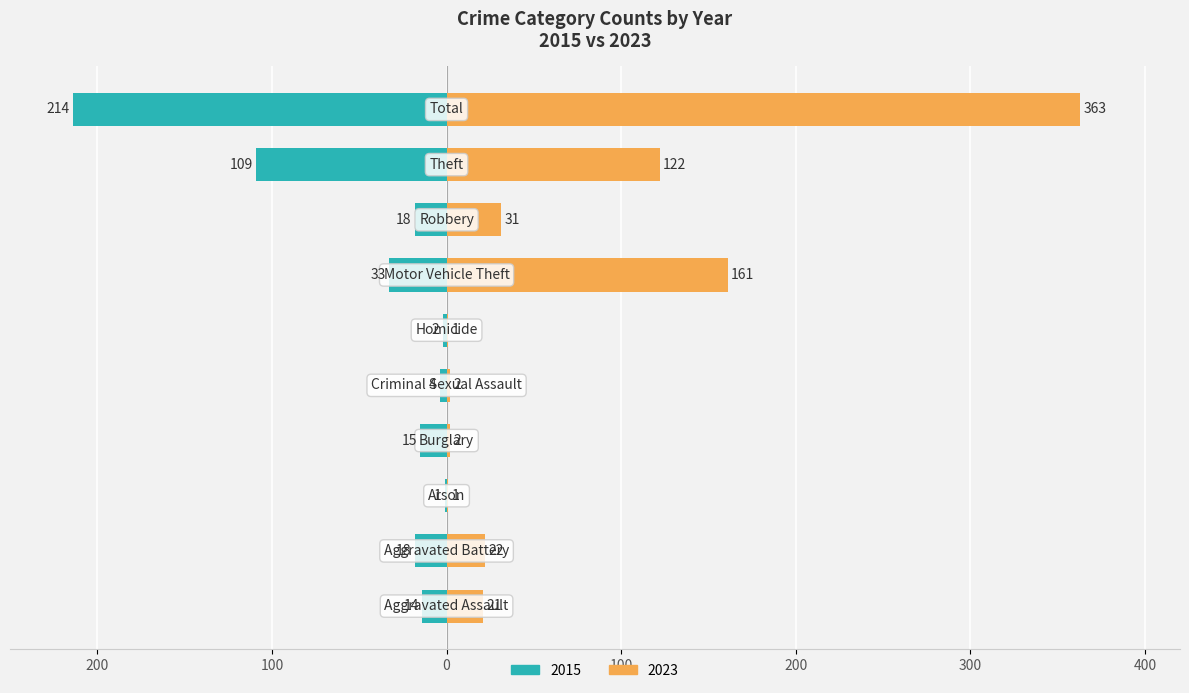

Which series changed the most between Arson and Criminal Sexual Assault?

2015